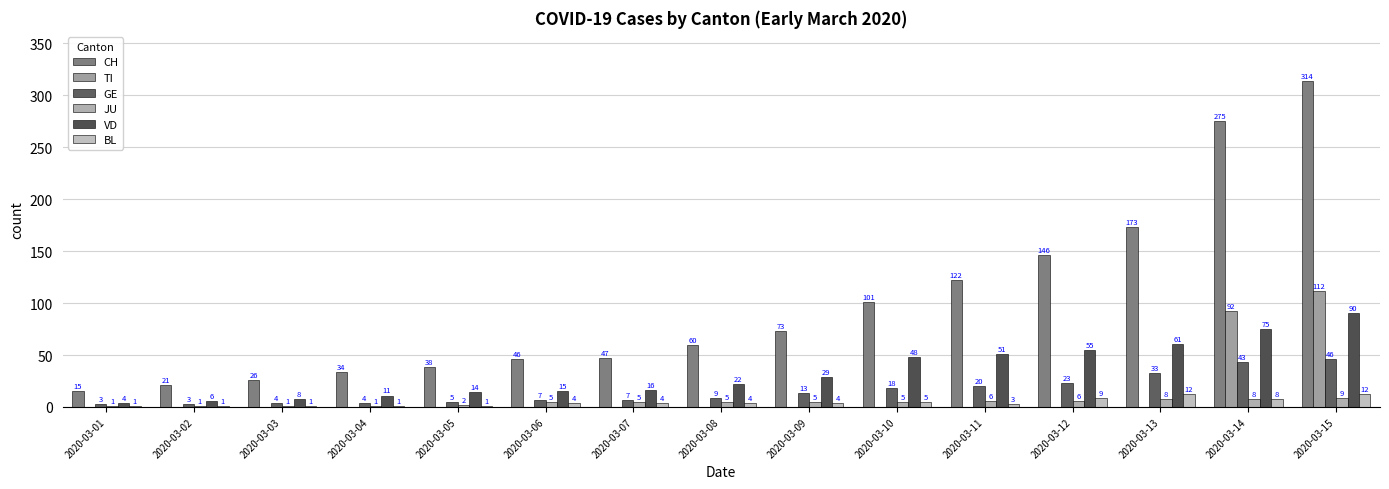

What is the value of the GE bar at the 5th from the left?

5